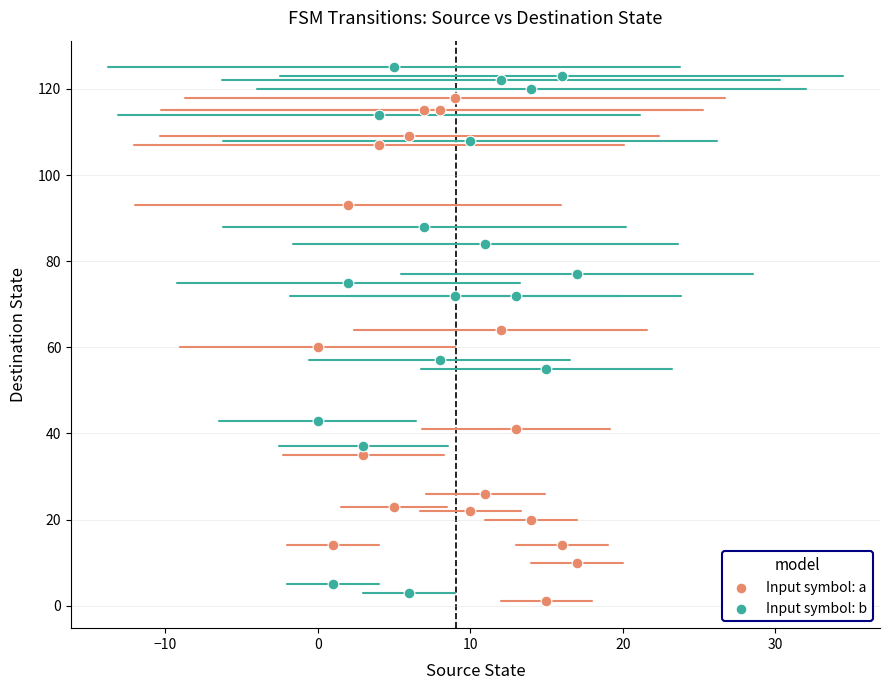

Which series contains the highest Y value?

Input symbol: b